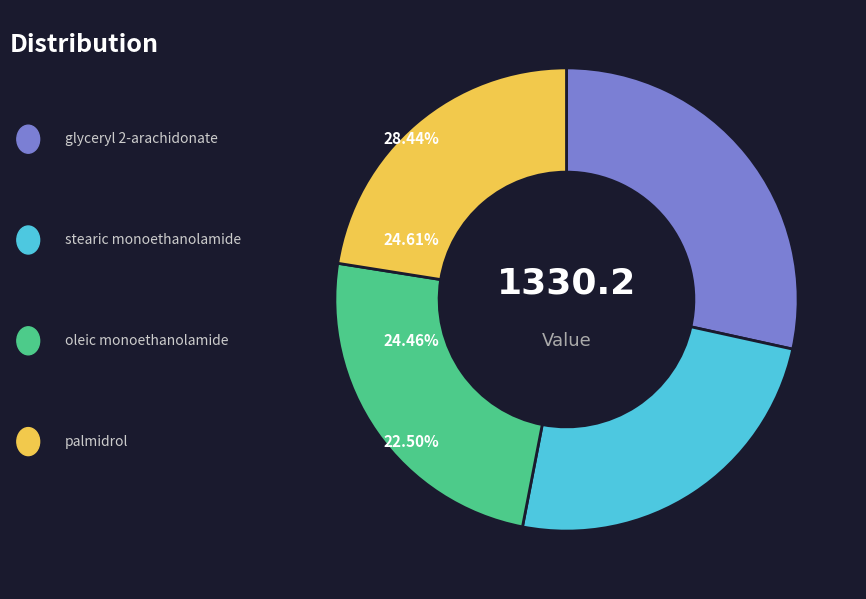

Does any single category account for the majority?

No